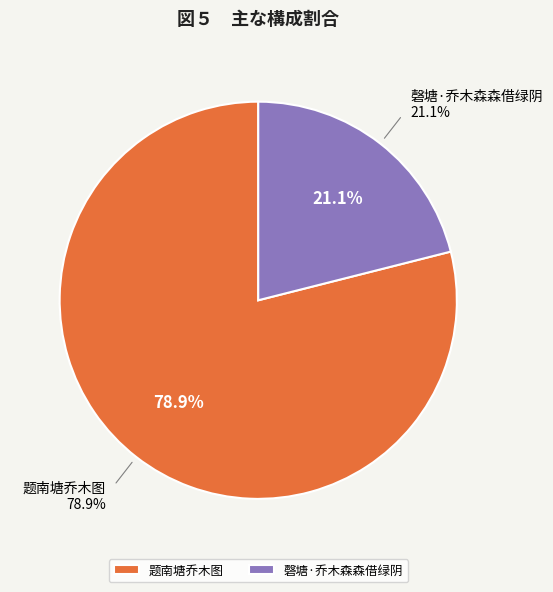

What percentage is the 题南塘乔木图 slice, to the nearest percent?

79%